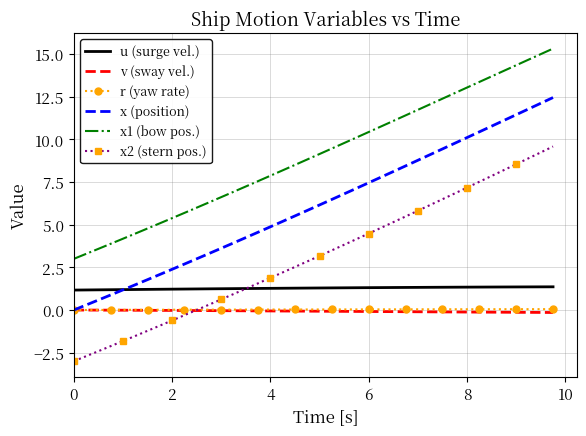

How many values in the x (position) series exceed 6?

20